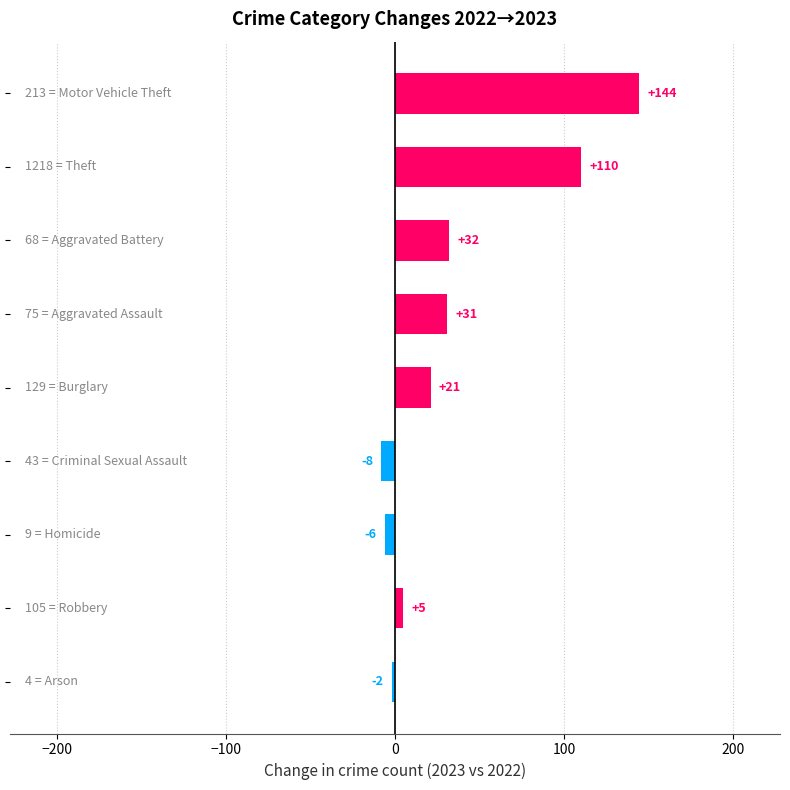

What is the minimum value shown in the chart?

-8